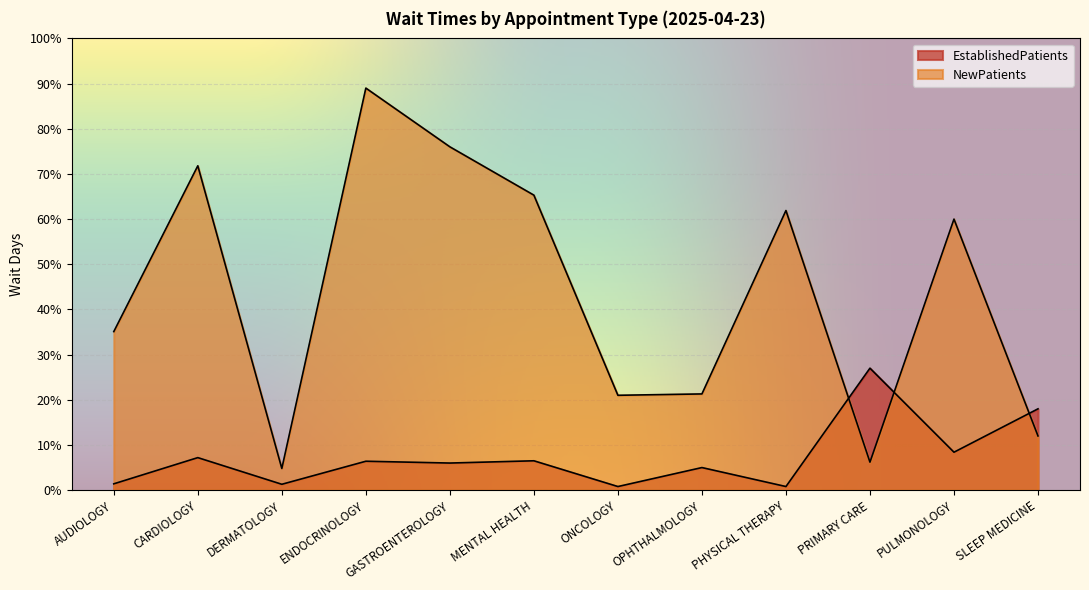

What is the label of the 5th point from the left?

GASTROENTEROLOGY